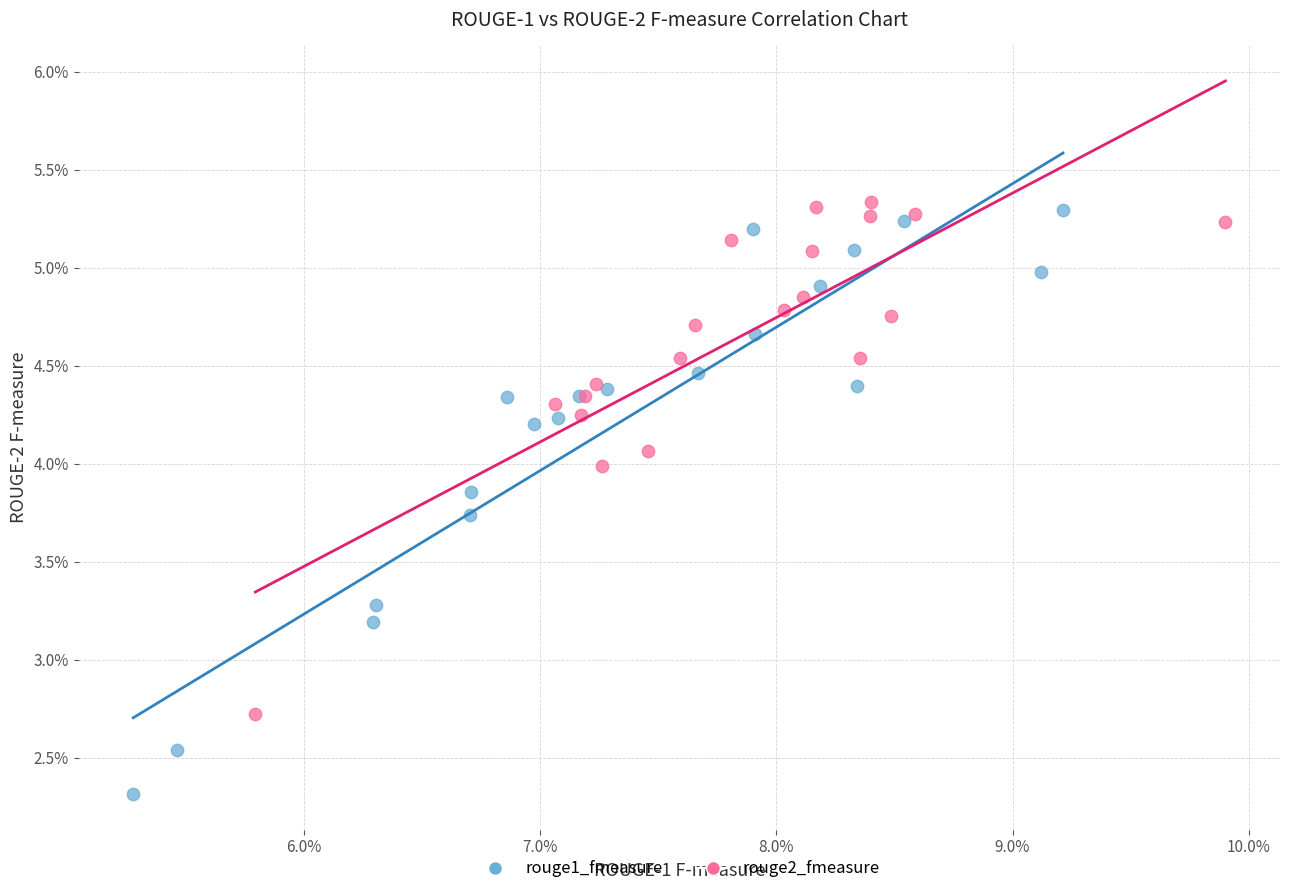

Which series contains the highest Y value?

rouge2_fmeasure